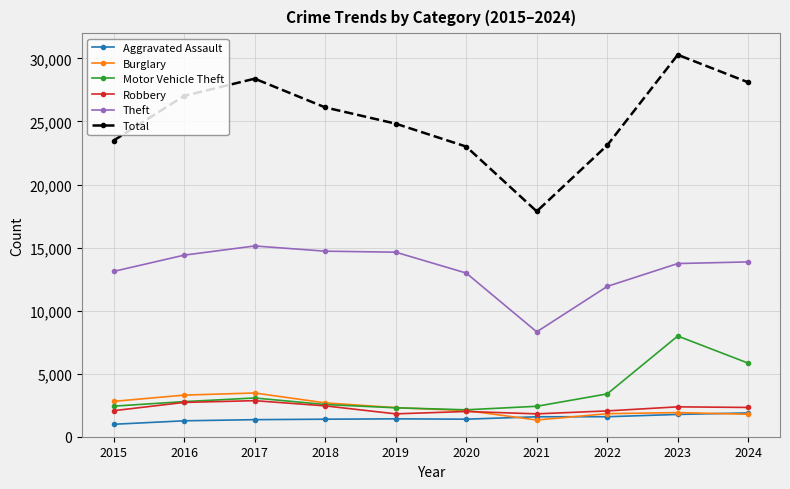

Read the Total value at 2015, to the nearest 100.

23500